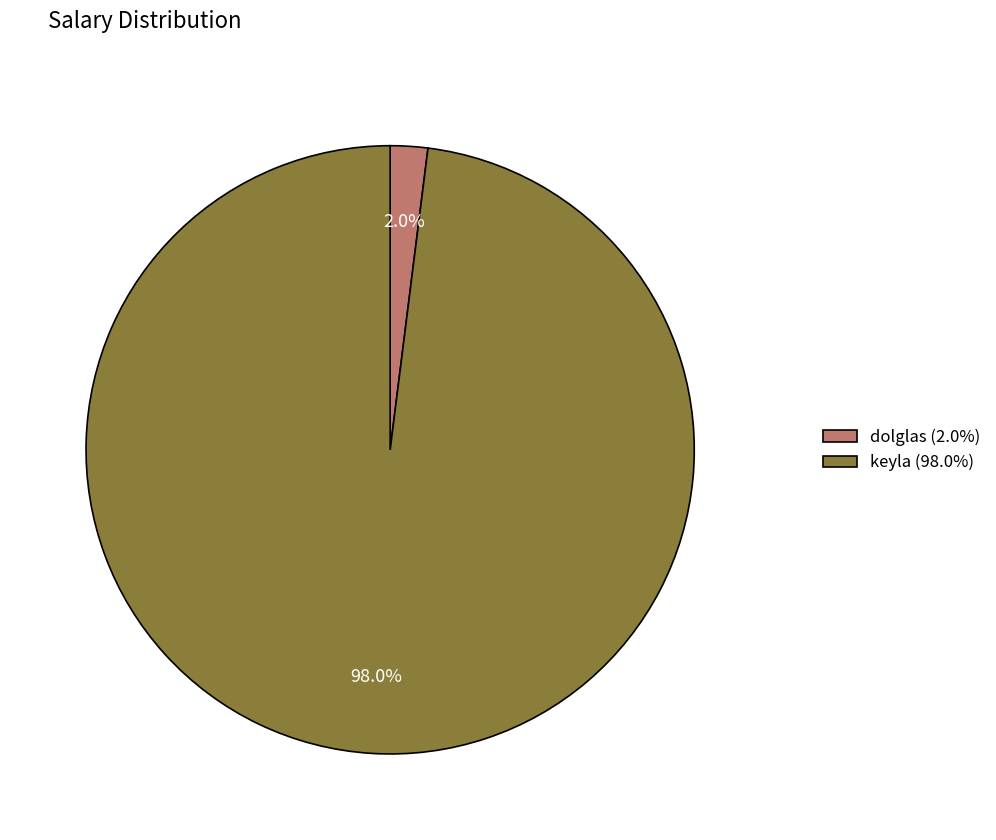

To the nearest percent, what portion does keyla represent?

98%